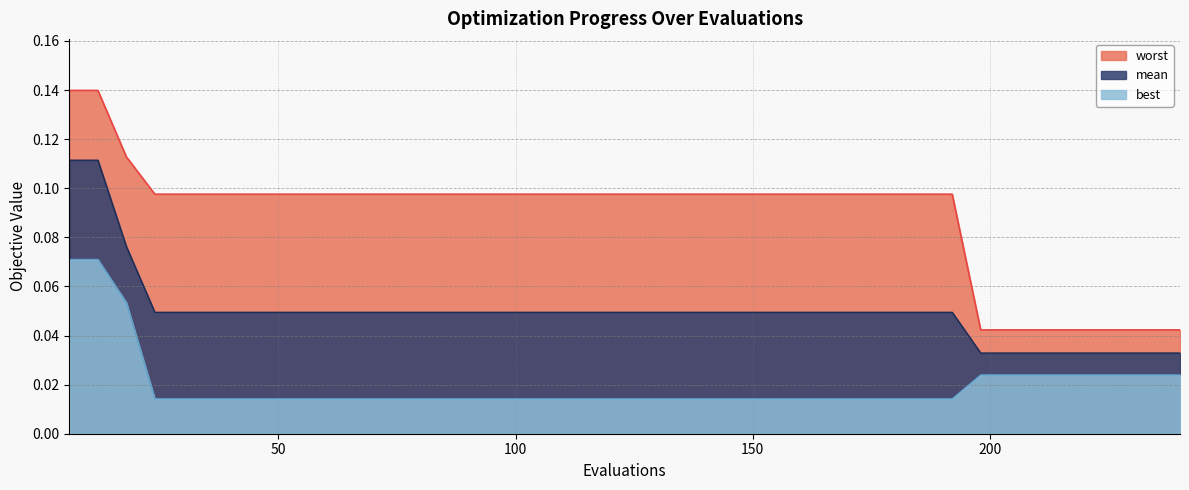

What is the difference between the maximum and minimum values in the best series?

0.1